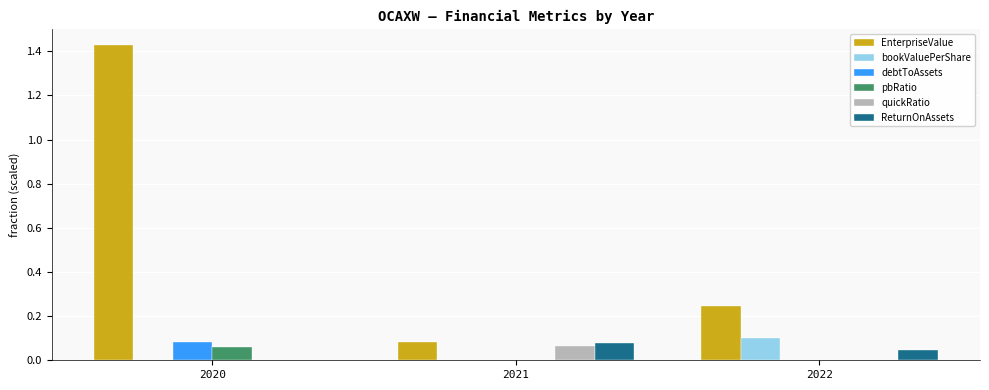

True or false: debtToAssets has a value of 0.1 at 2020.

True